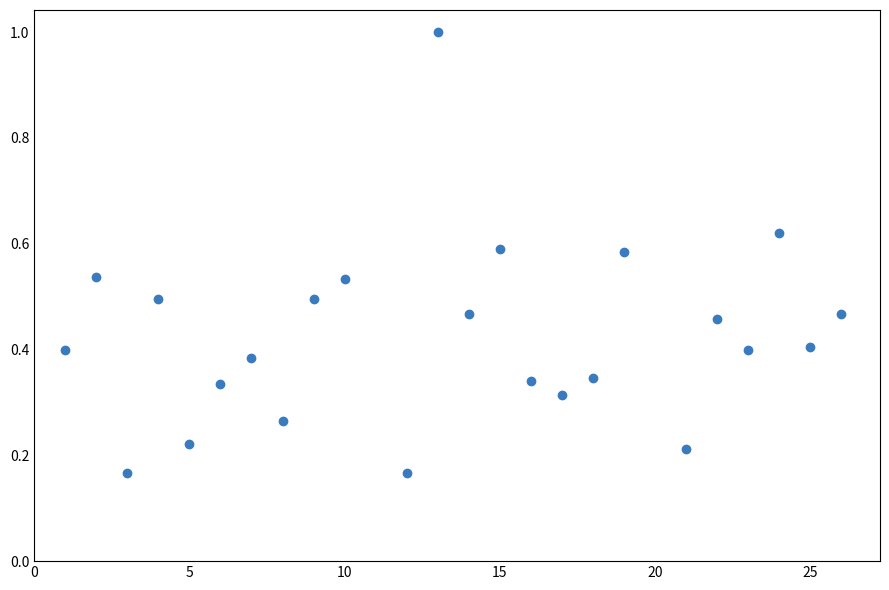

What is the range of X values (max minus min)?

25.0